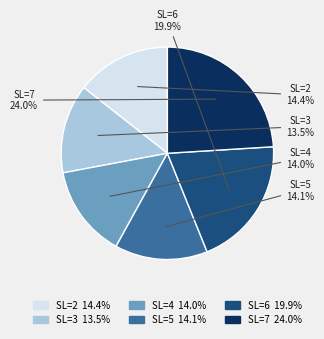

Combined, do SL=4 and SL=5 account for over 50%?

No